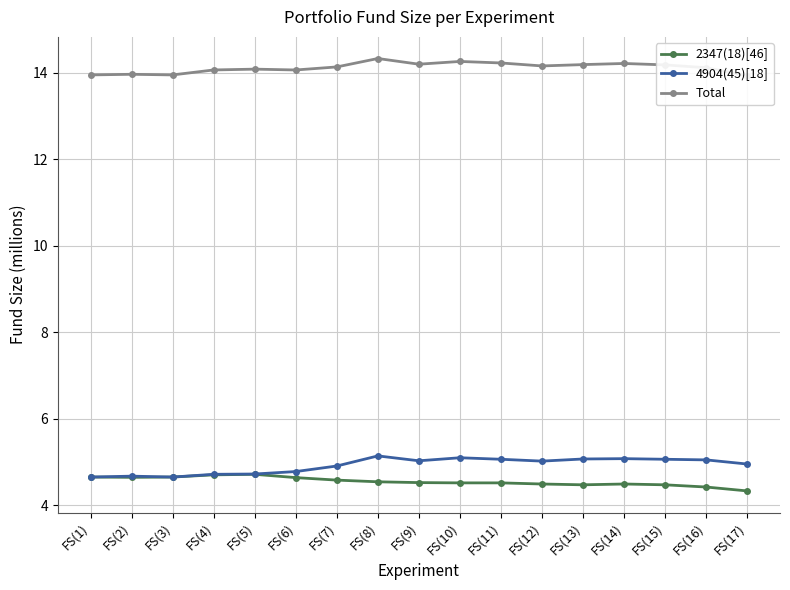

Is it true that 4904(45)[18] equals 5.1 at FS(10)?

True